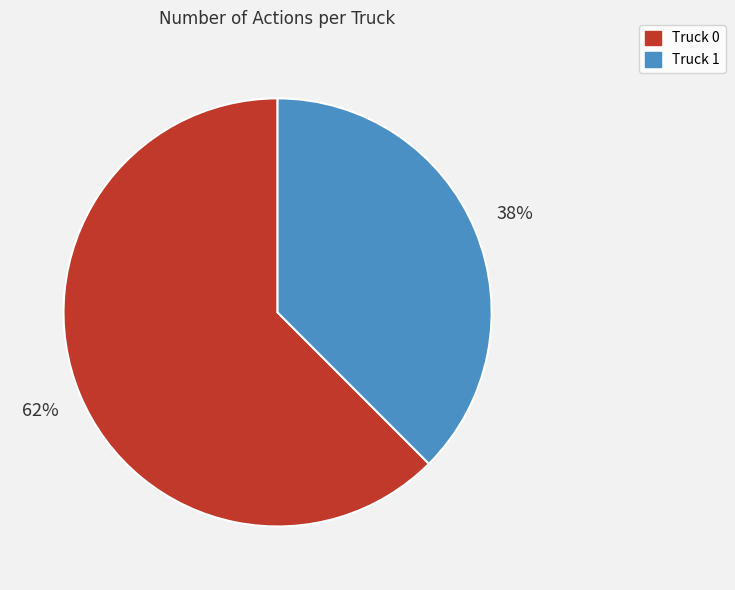

Is it true that Truck 0 is 54% of the pie?

False